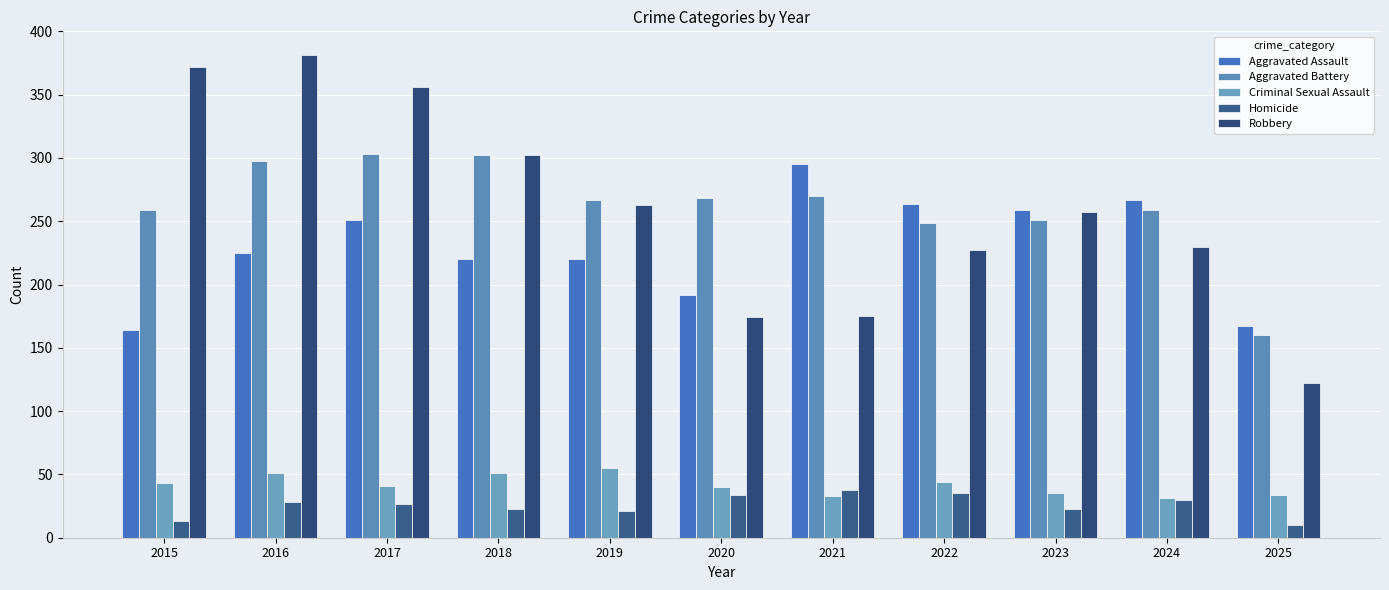

The value of Aggravated Assault at 2016 is 308. True or false?

False